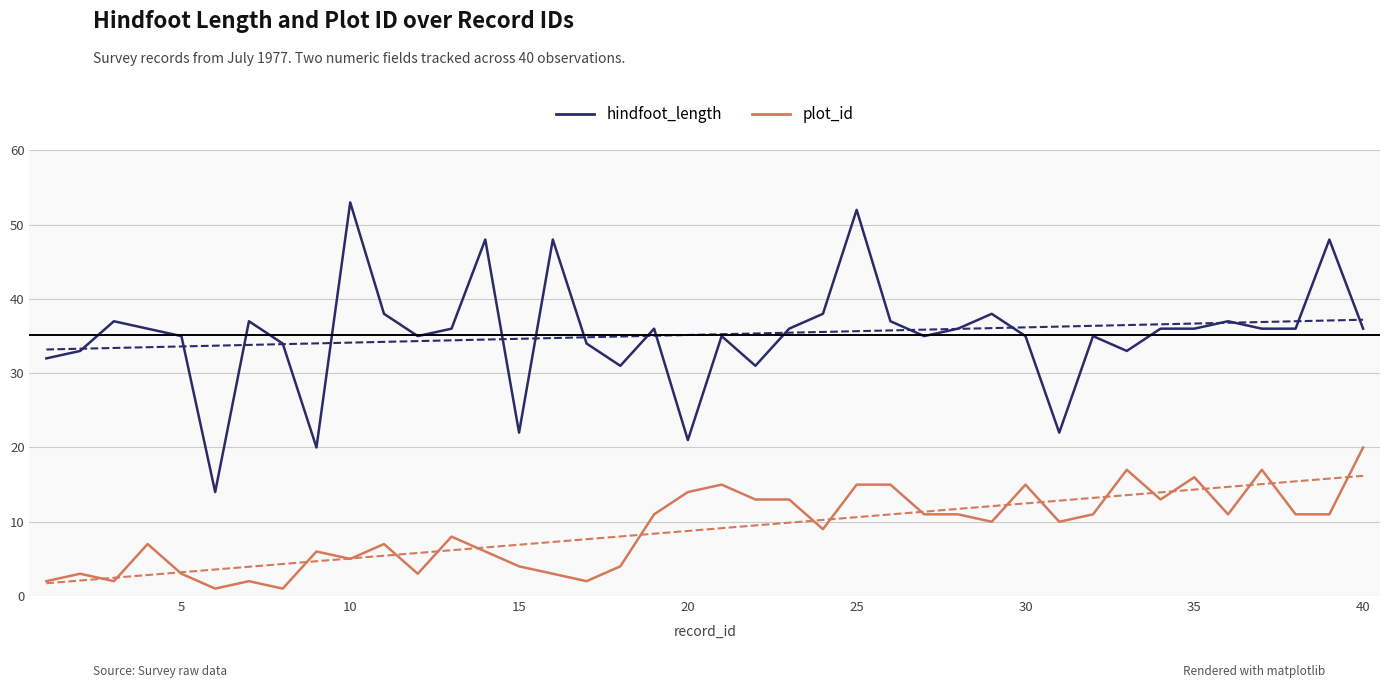

What is the minimum value for hindfoot_length?

14